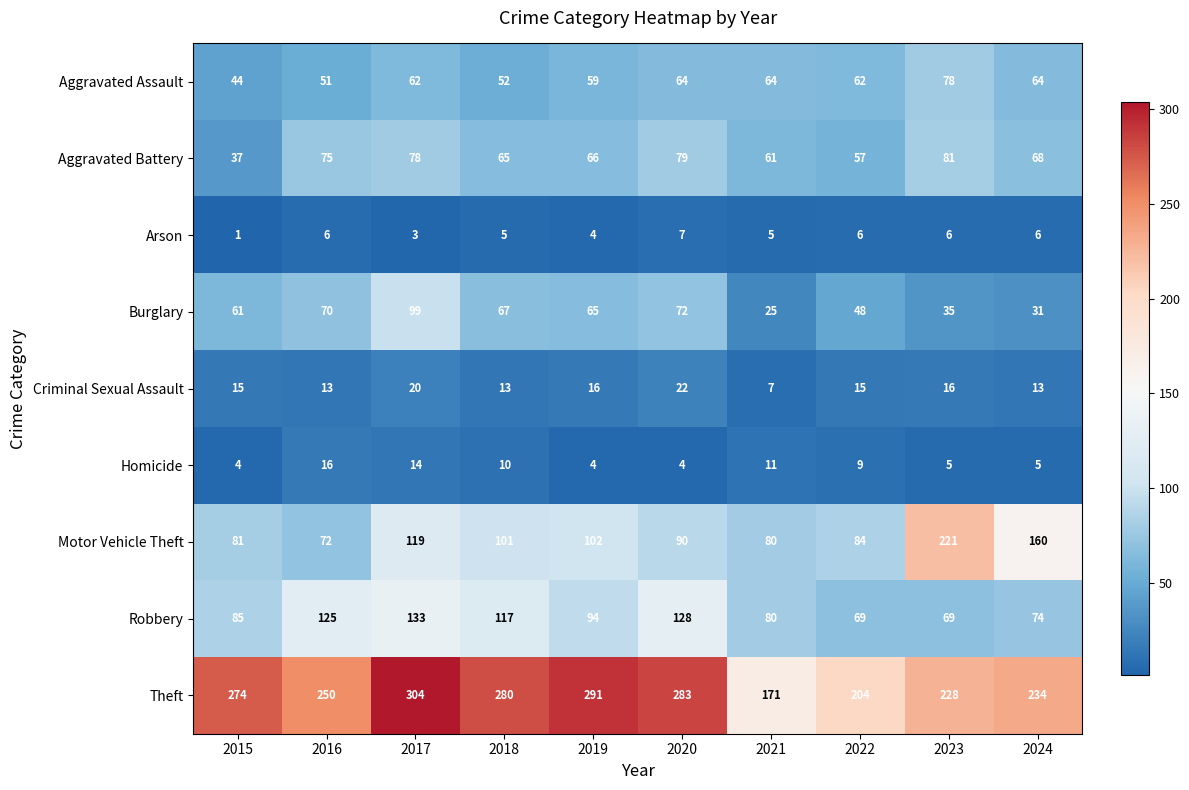

Which series has the largest range (max minus min)?

Motor Vehicle Theft